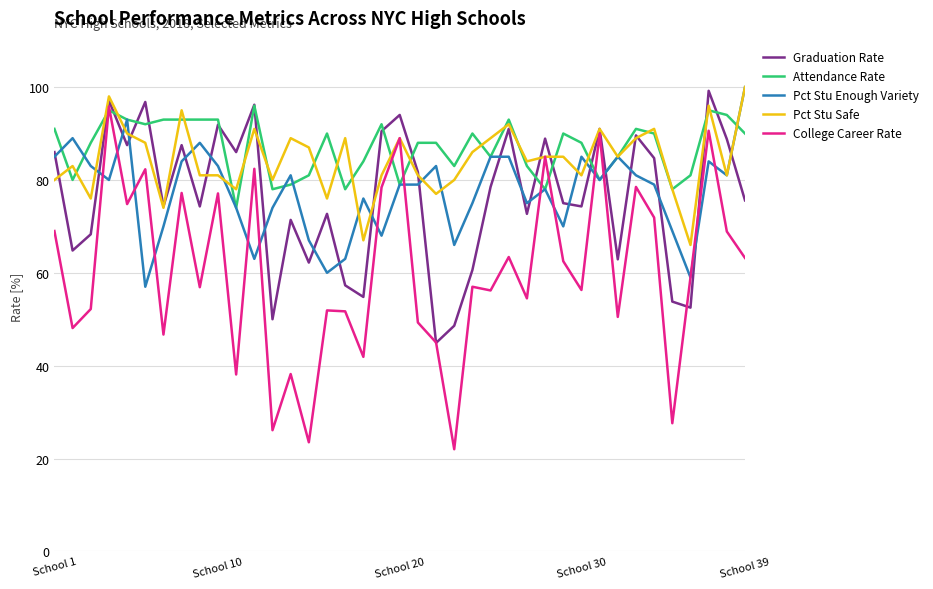

How many lines are shown in the chart?

5